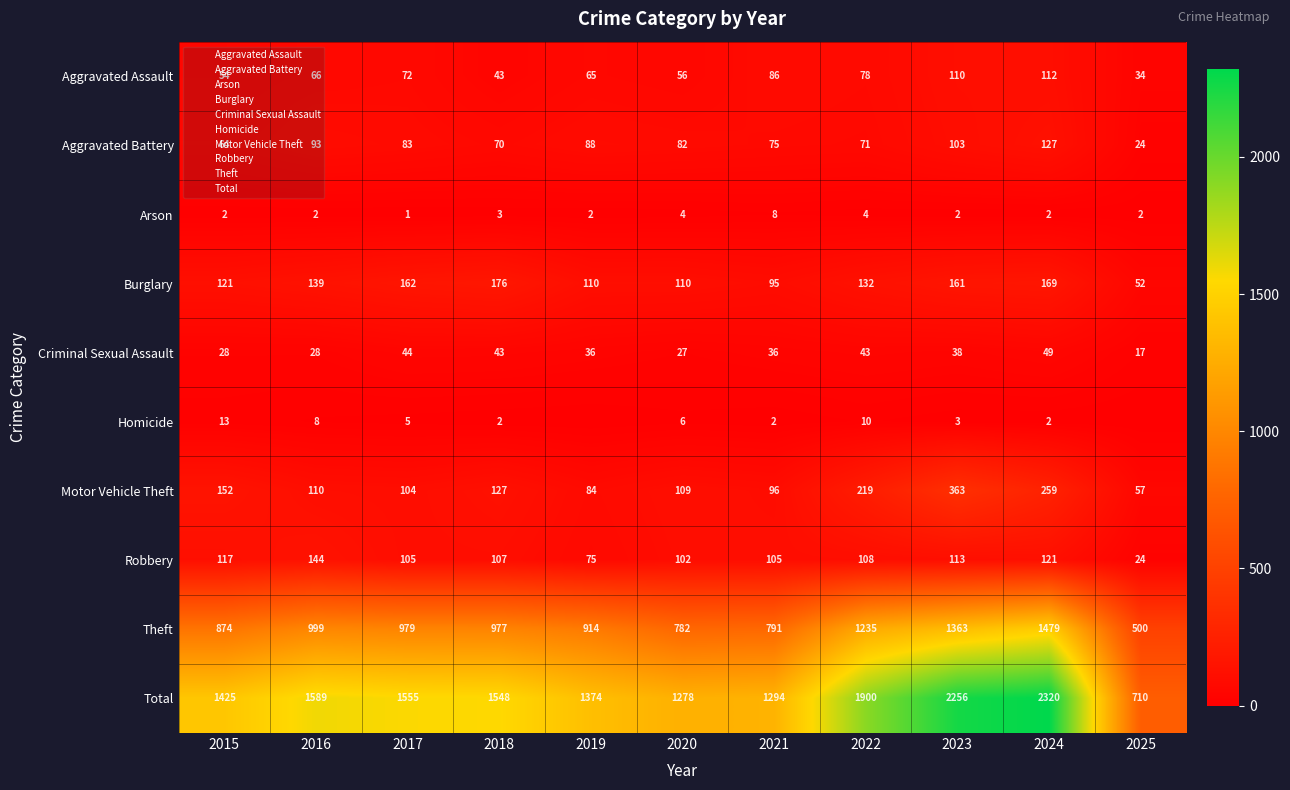

What is the minimum value for Arson?

1